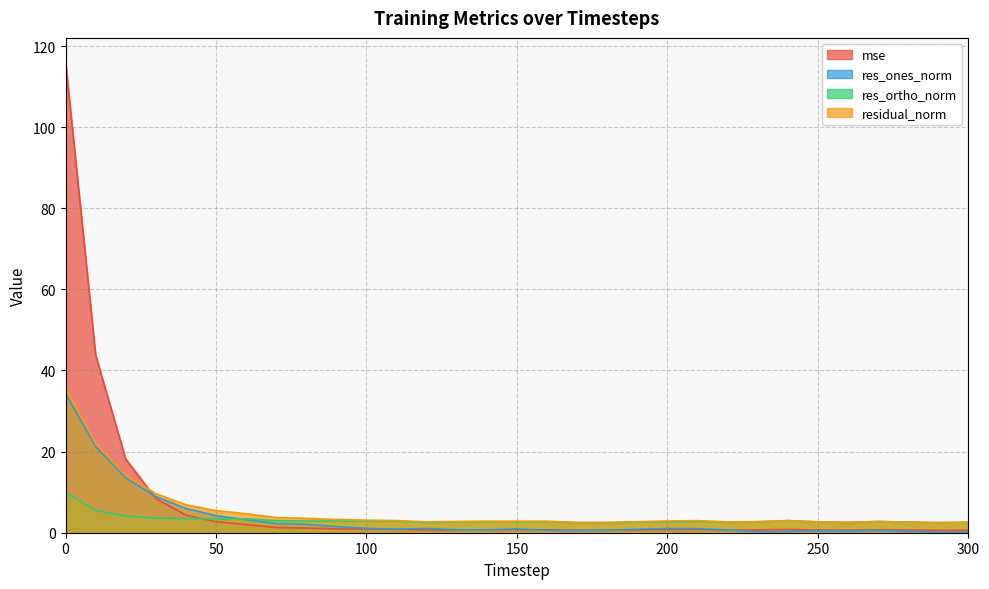

Read the mse value at 240.

0.8